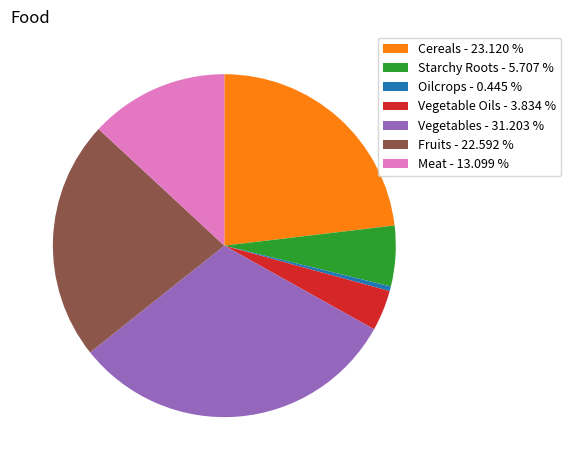

Rank the categories by value from lowest to highest.

Oilcrops, Vegetable Oils, Starchy Roots, Meat, Fruits, Cereals, Vegetables